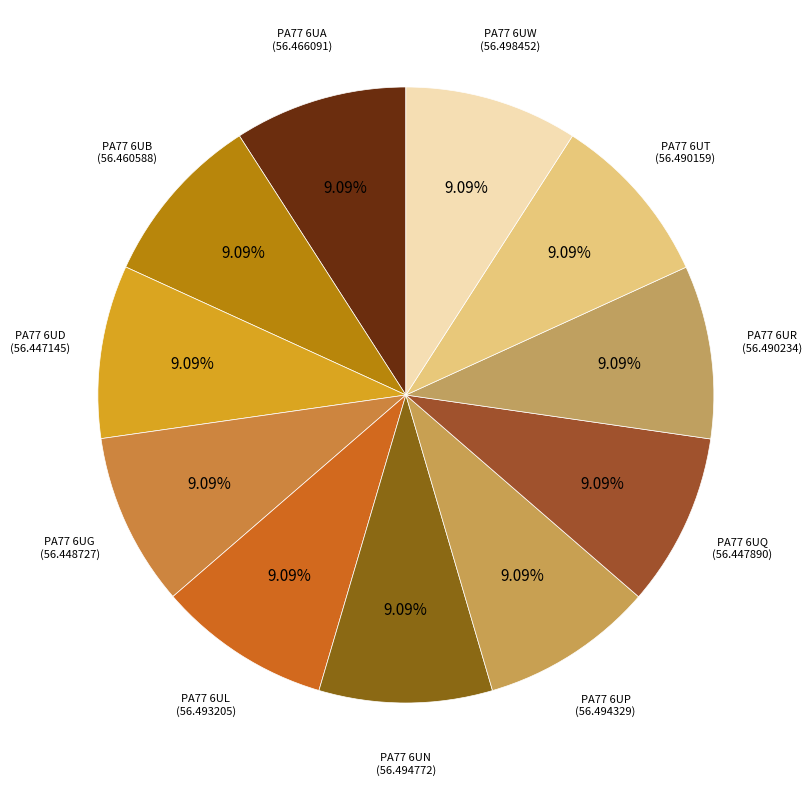

Which category has the biggest portion of the pie?

PA77 6UW